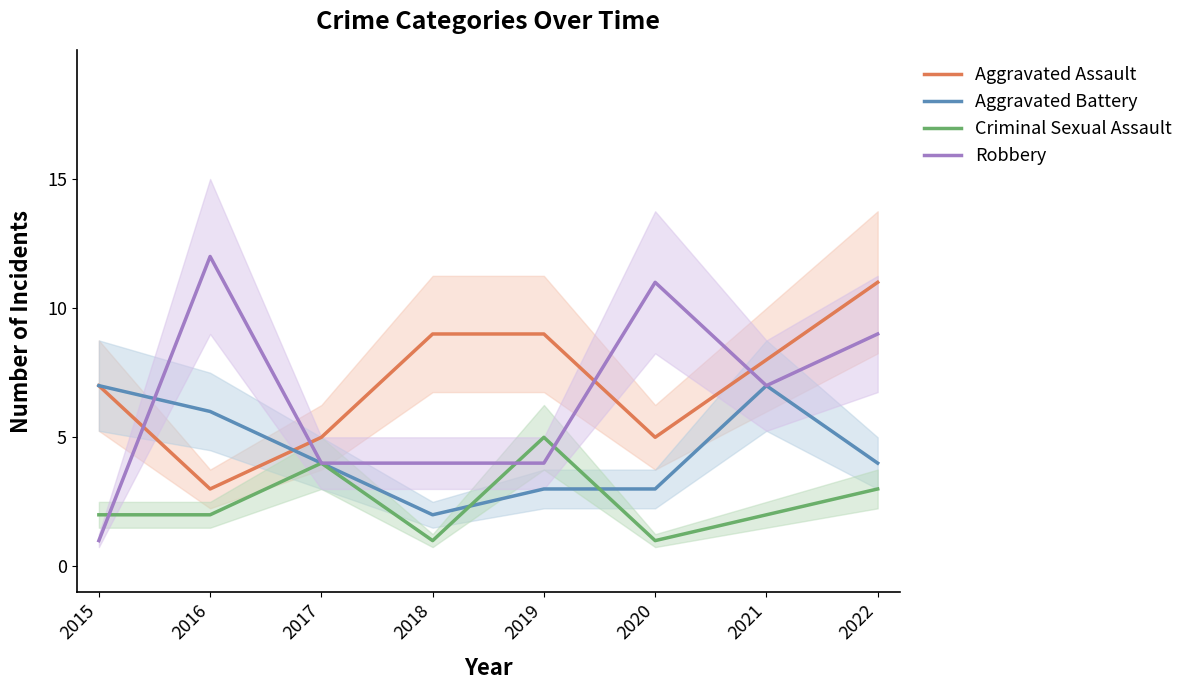

Which category has the highest value across all series?

2016